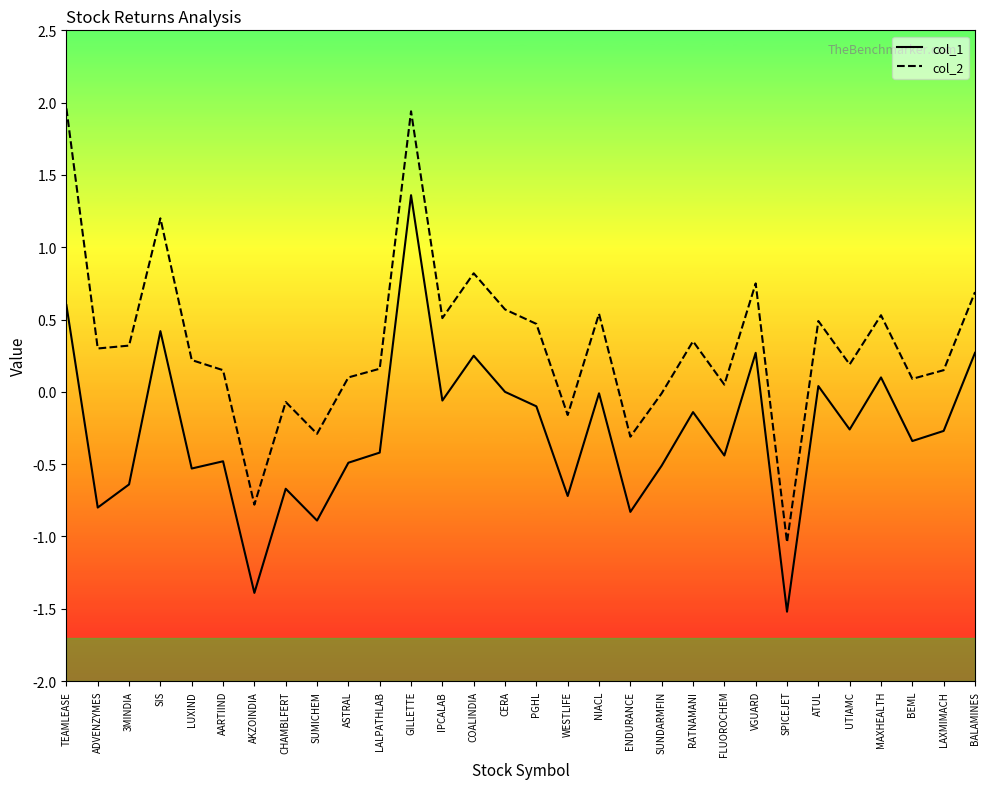

How many distinct data groups are displayed?

2